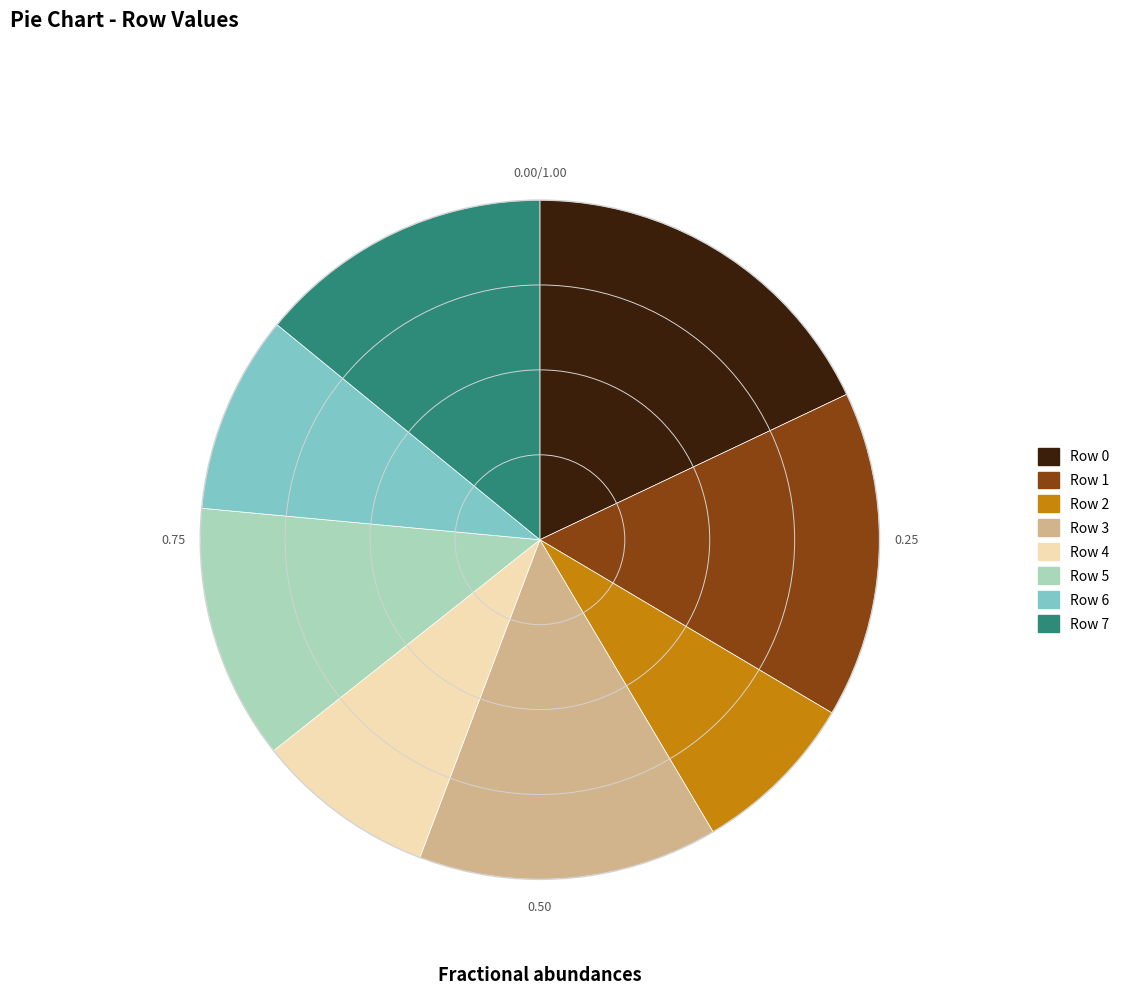

What is the ratio of the value at Row 3 to the value at Row 2?

1.8